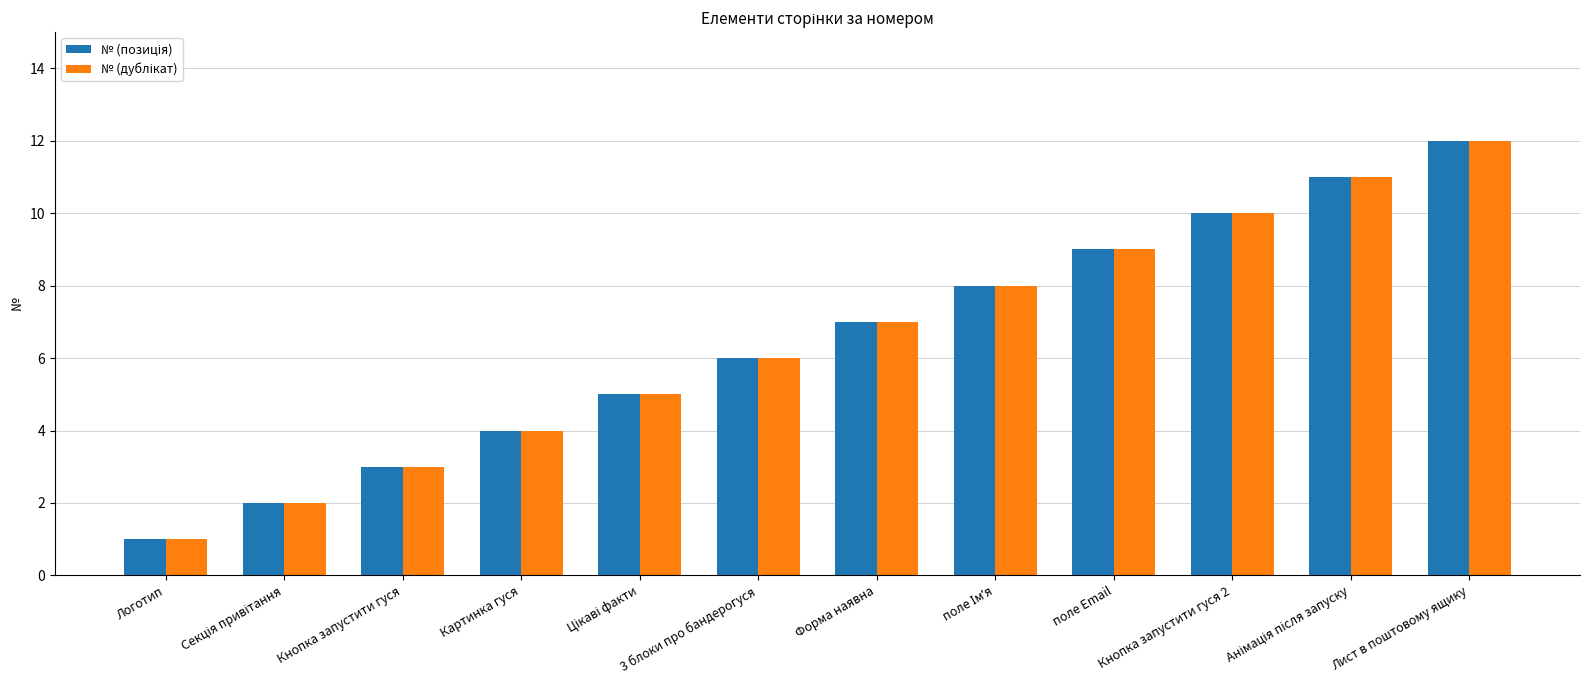

What is the total value across all series at Лист в поштовому ящику?

24